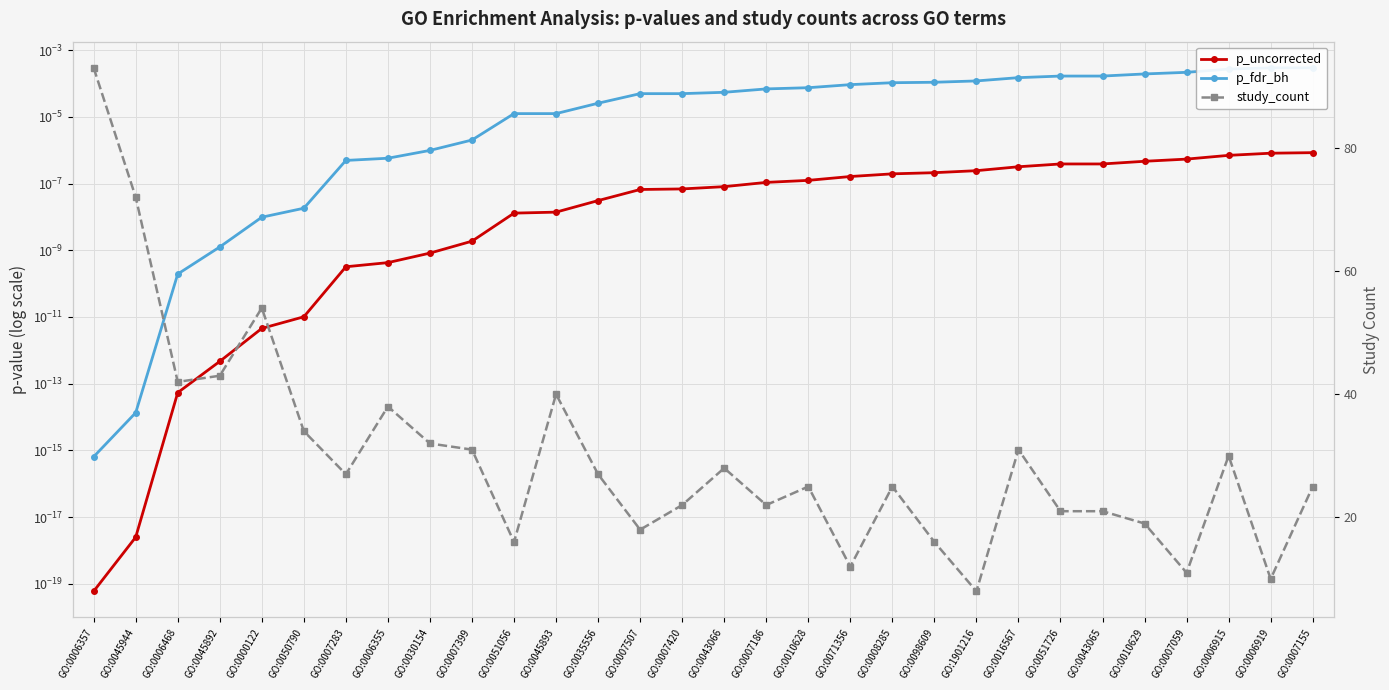

What is the label of the 18th point from the left?

GO:0010628